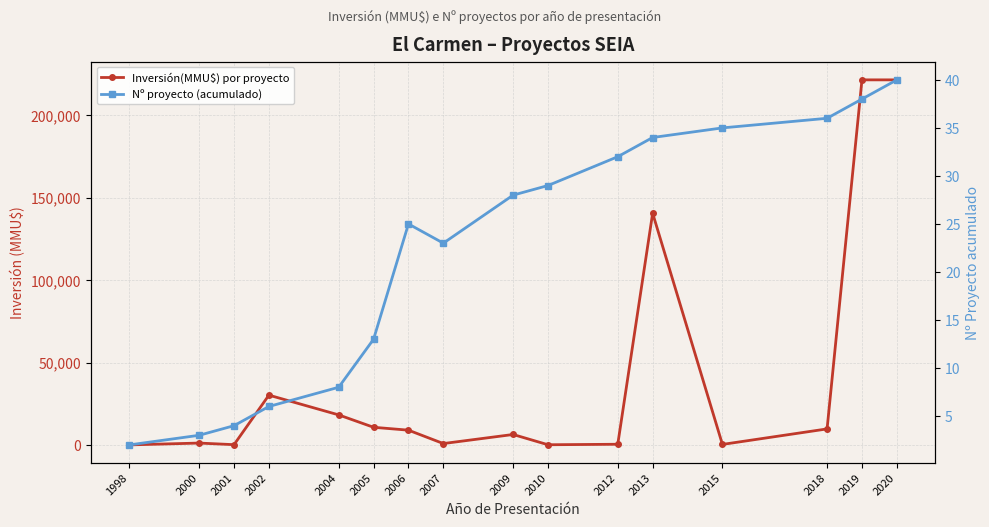

True or false: Nº proyecto (acumulado) and Inversión(MMU$) por proyecto cross at least once.

False